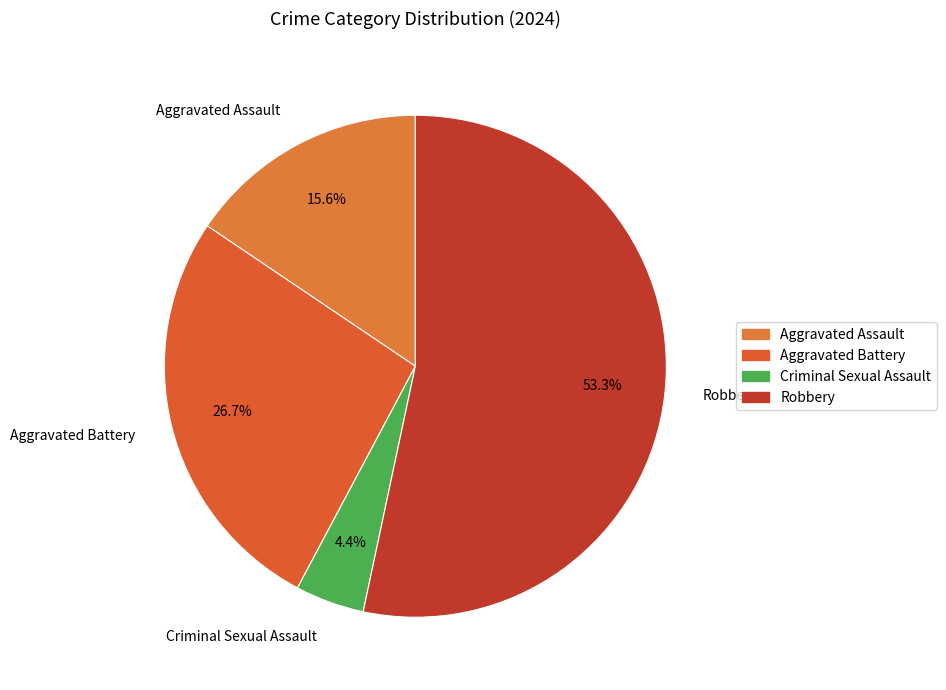

What percentage is NOT represented by Robbery?

46.7%